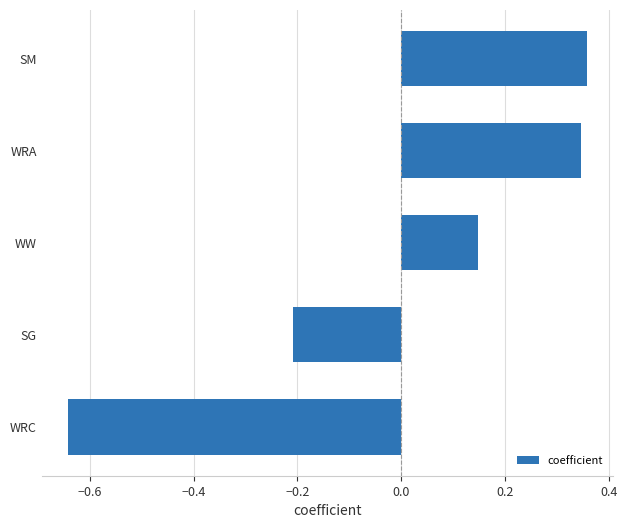

Are the bars grouped side by side (vs. stacked)?

No